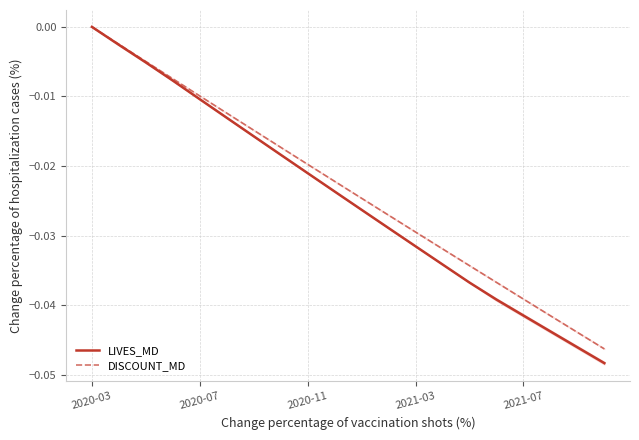

True or false: LIVES_MD and DISCOUNT_MD cross at least once.

False